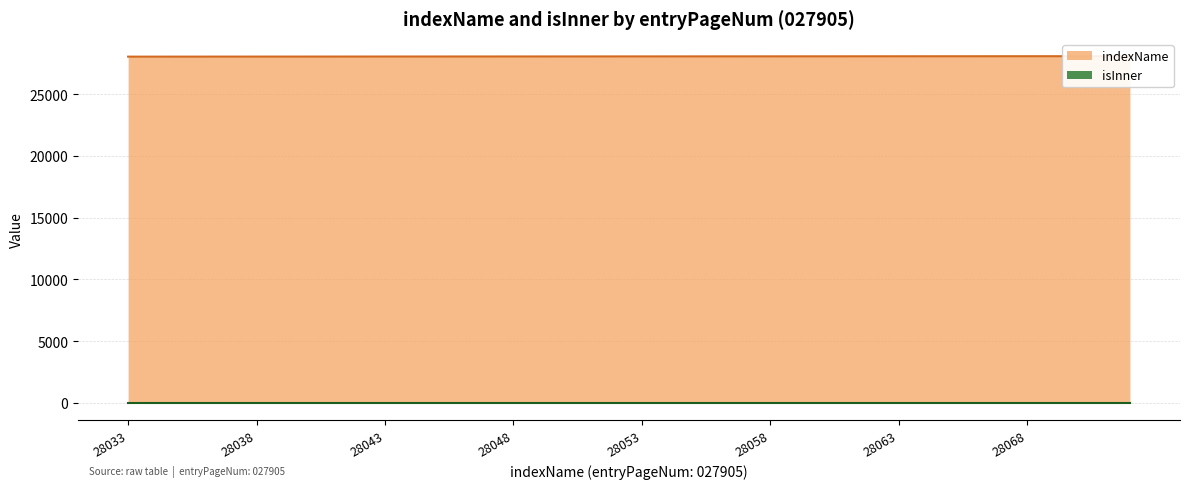

What value does the data have at 28038, to the nearest 10?

28040